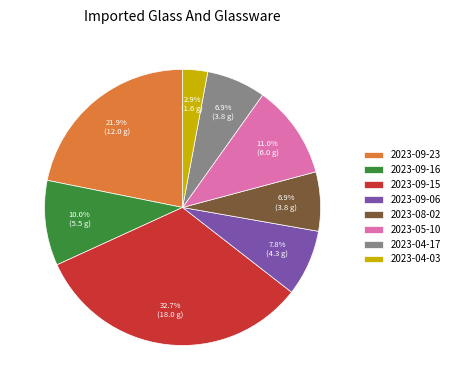

Is 2023-09-16 the majority of the pie?

No